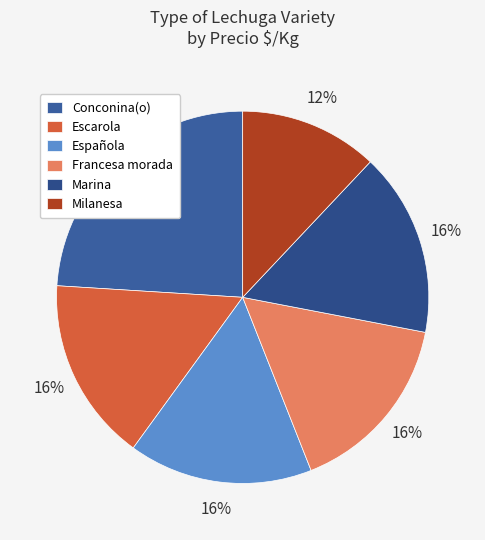

Does any single category account for the majority?

No